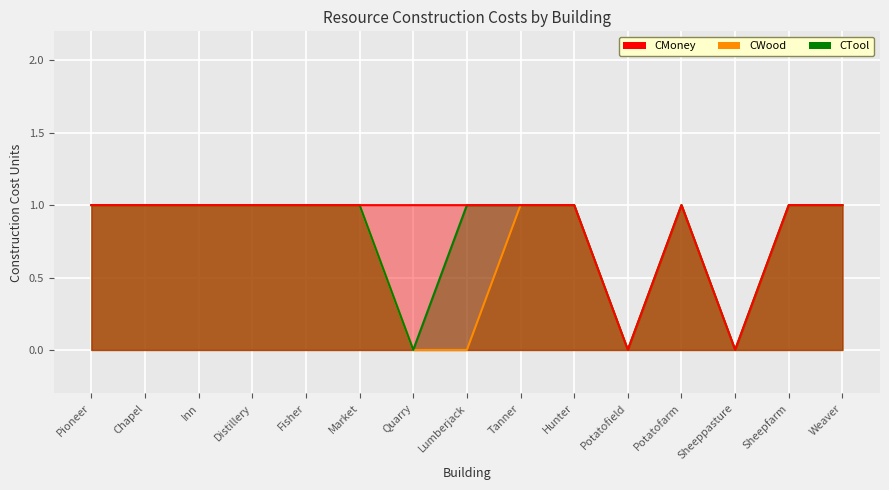

True or false: CWood and CTool cross at least once.

False